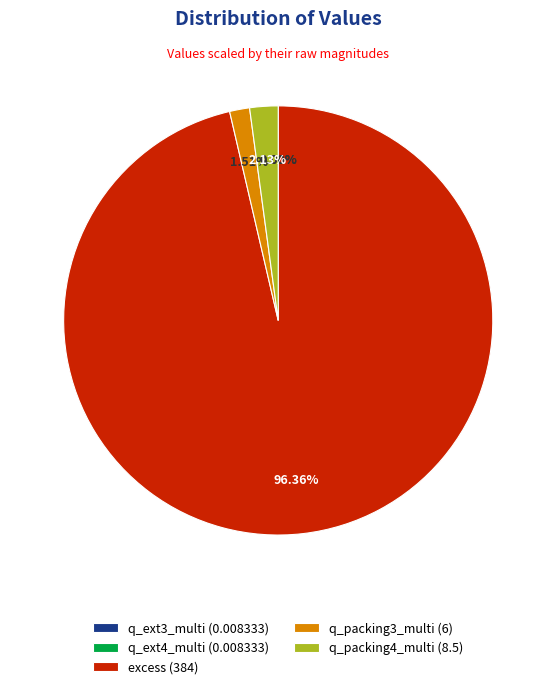

Is excess (384) the majority of the pie?

Yes